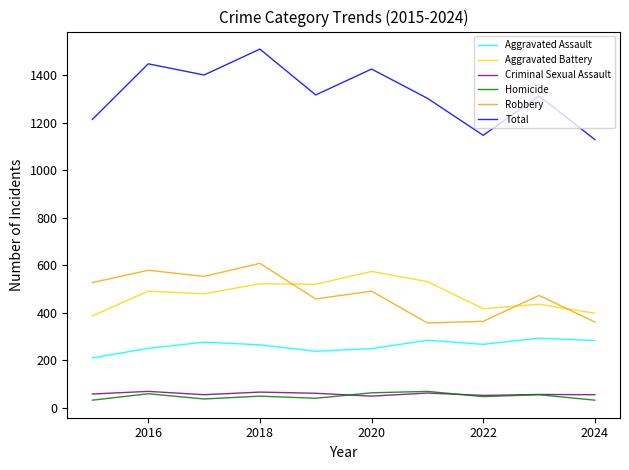

What is the difference between the second highest and second lowest values in the Criminal Sexual Assault series?

14